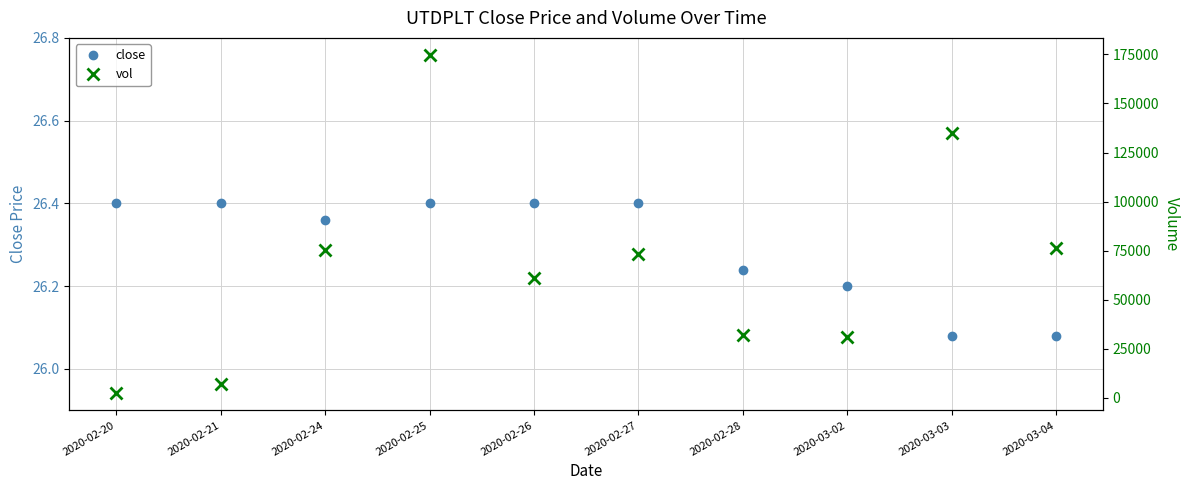

Rank the series at 2020-02-25 from highest to lowest value.

vol, close